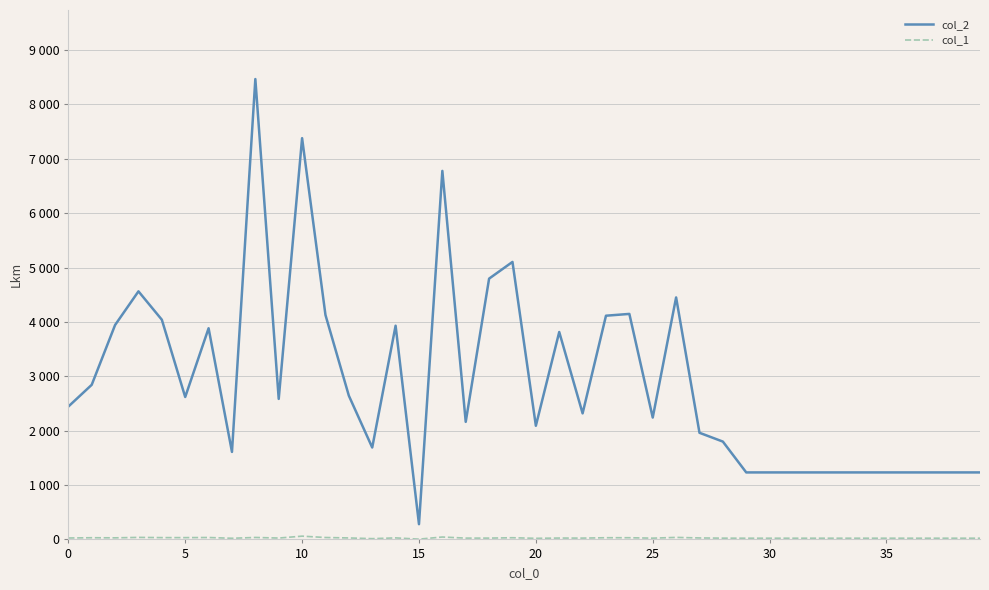

Does the chart have visible grid lines?

Yes